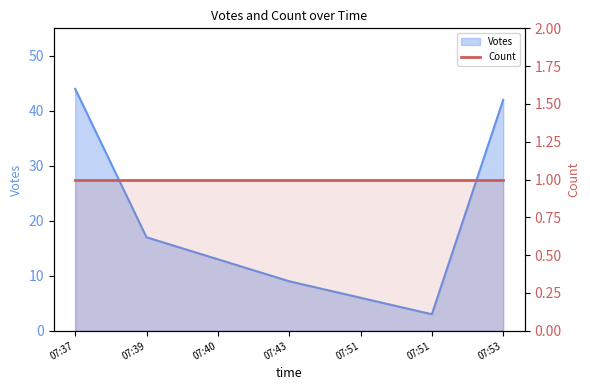

The value at 07:51 is 6. True or false?

True